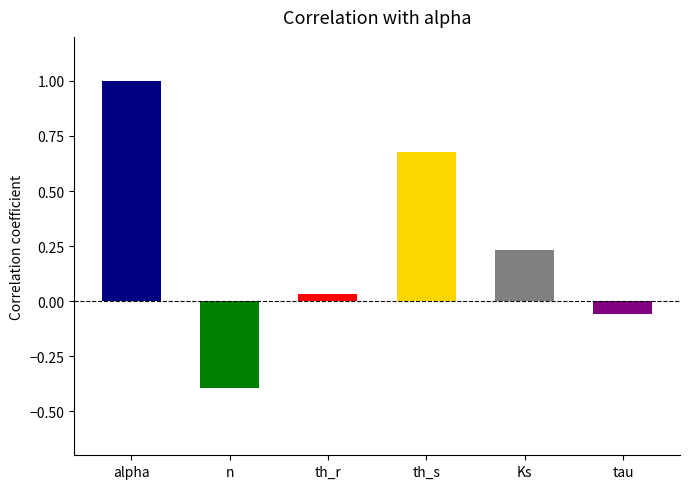

What is the sum of the values at n and alpha?

0.6